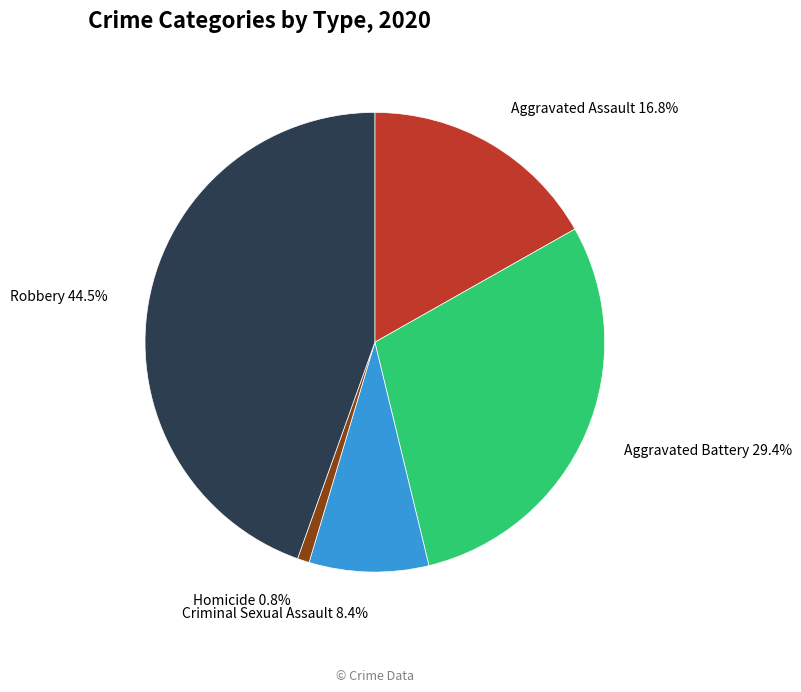

To the nearest percent, what is the average slice percentage?

20%